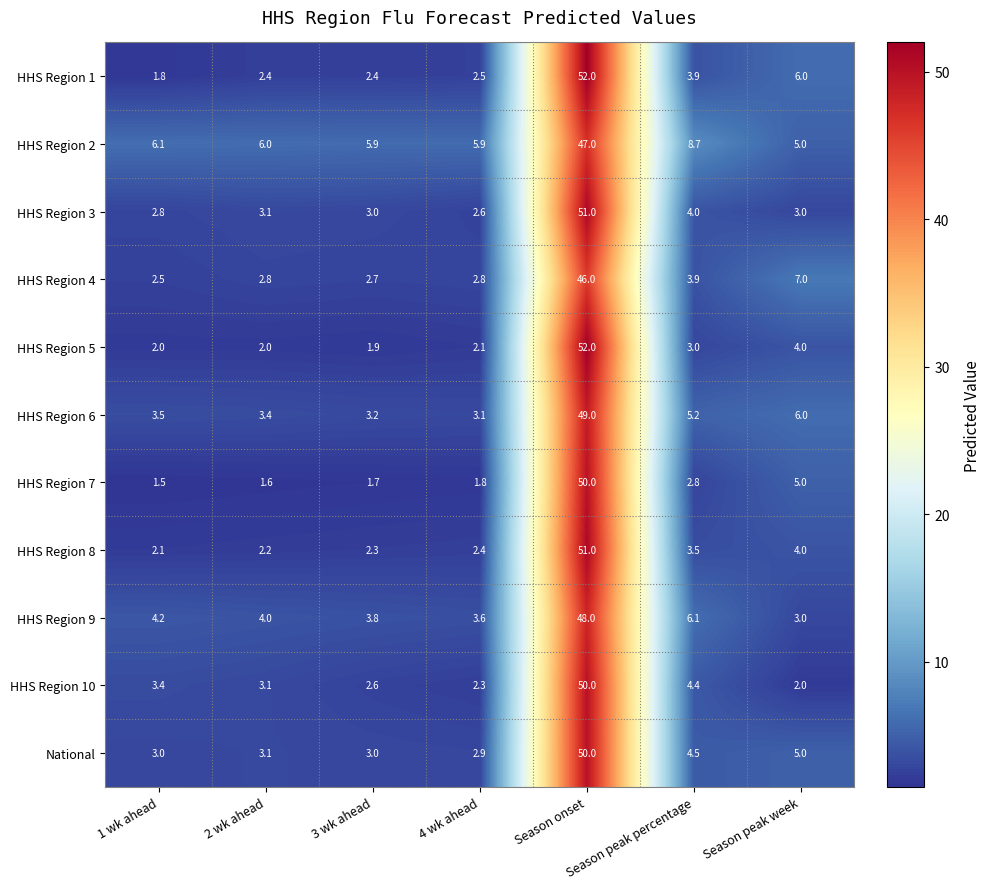

At which category does the chart reach its minimum across all series?

1 wk ahead